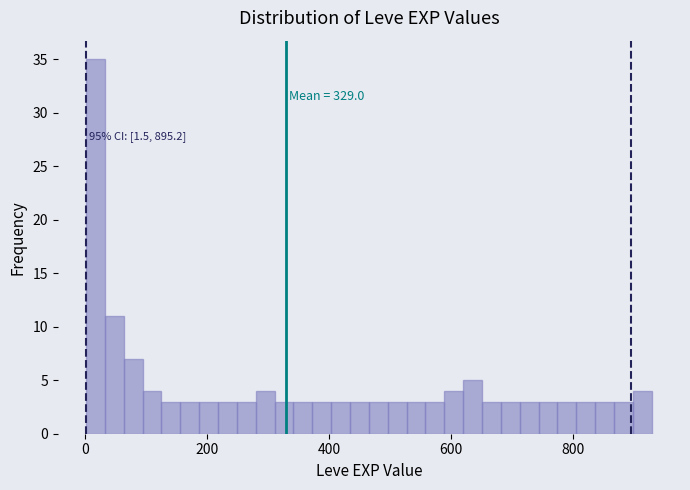

Read against the x-axis, roughly where is the centre of the tallest bar?

20